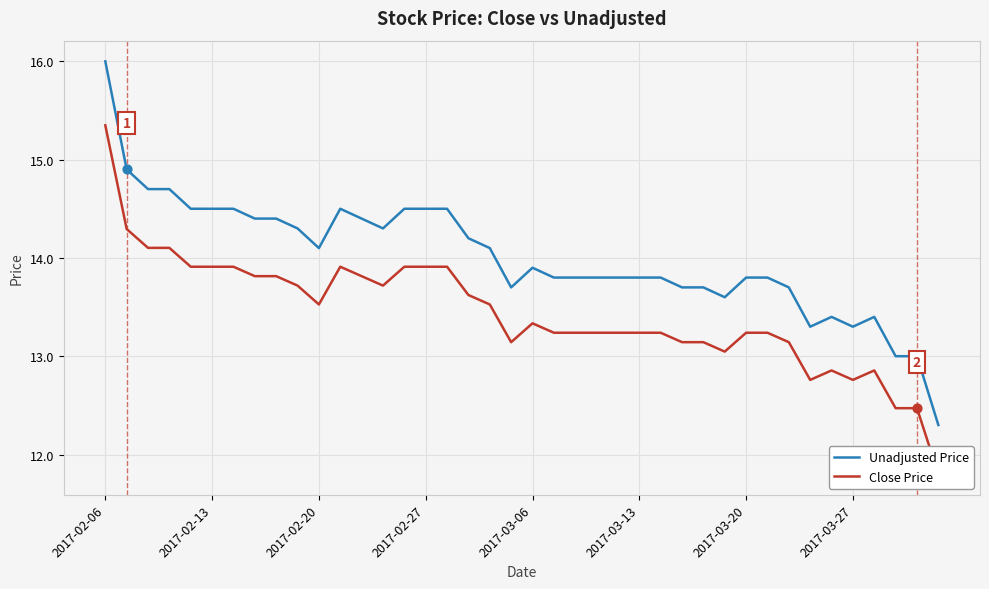

Which series reaches the minimum Y coordinate?

Close Price